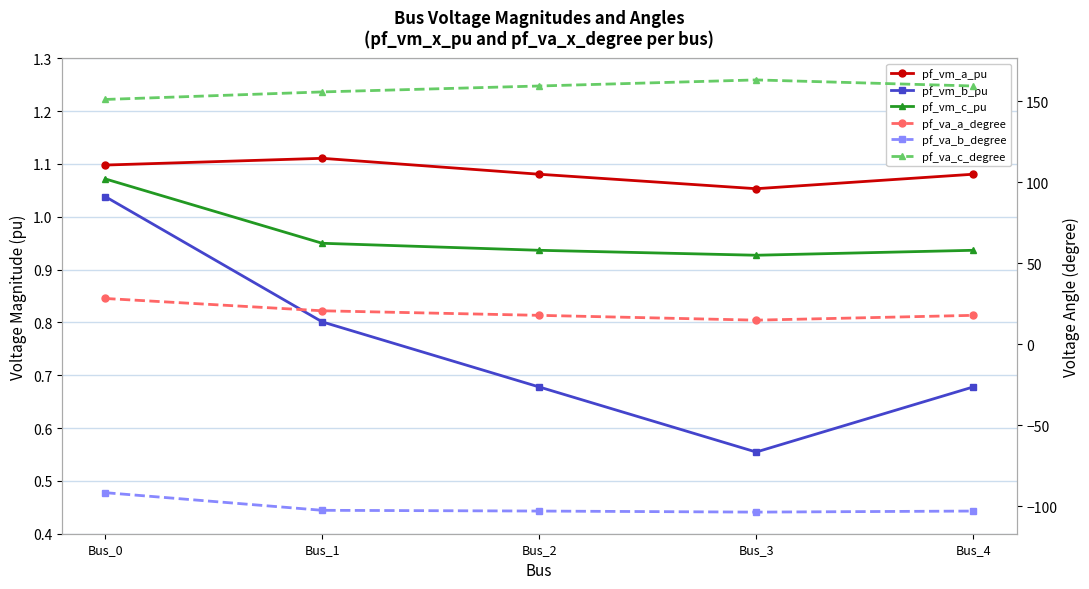

Which label corresponds to the smallest value in the chart?

Bus_3